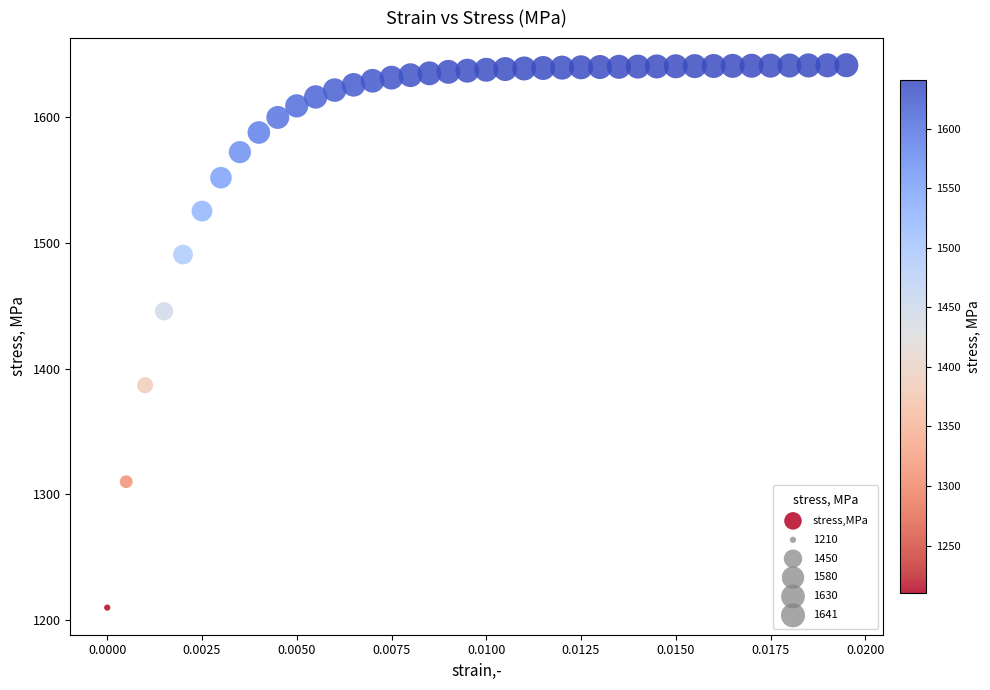

What Y value in the scatter plot is closest to 1425?

1445.7